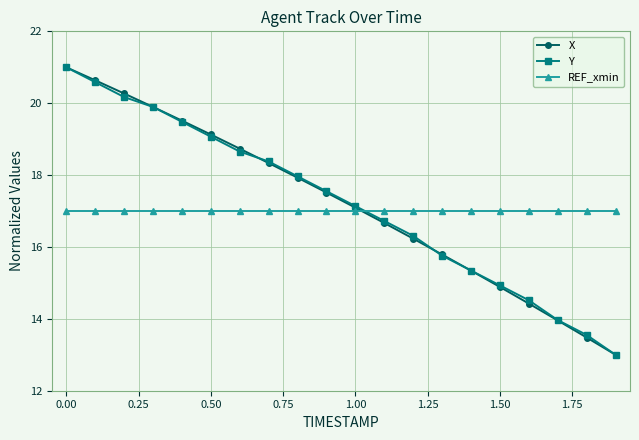

True or false: X has more than 0 interior local peaks.

False